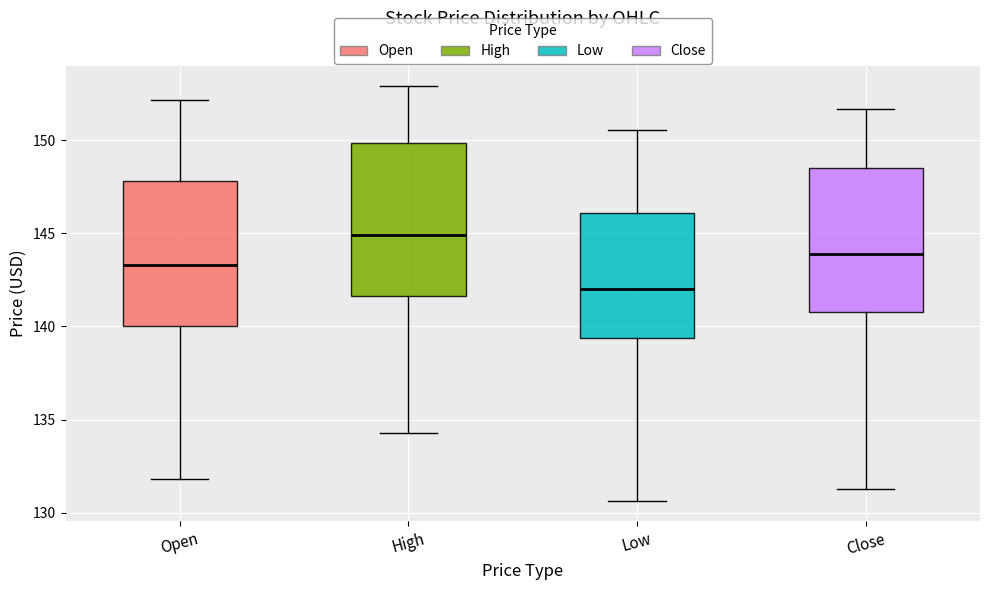

Which box has the highest median line?

High